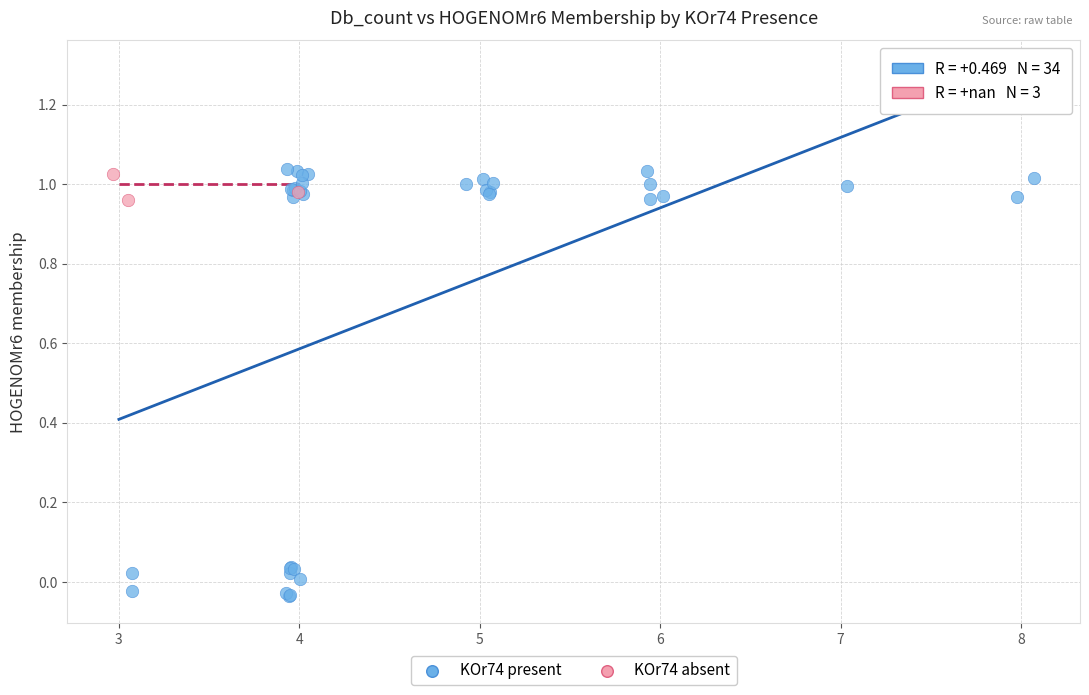

Which series contains the lowest Y value?

KOr74 present